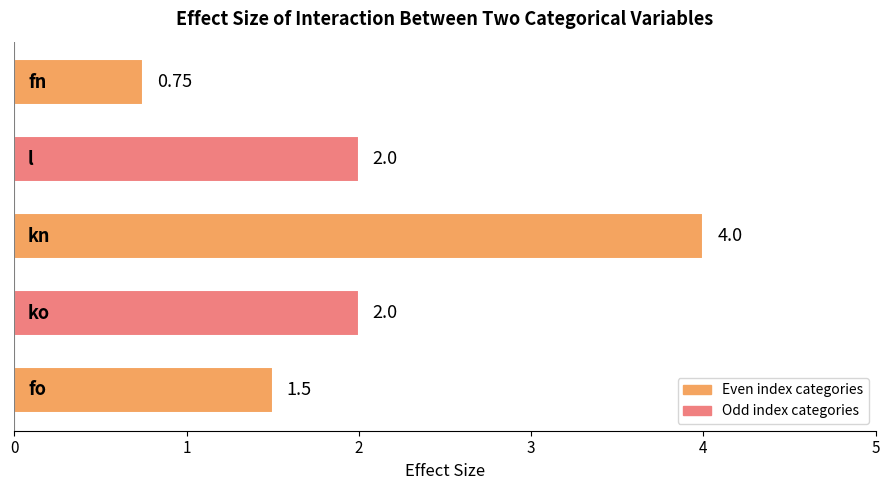

What is the greatest value displayed?

4.0